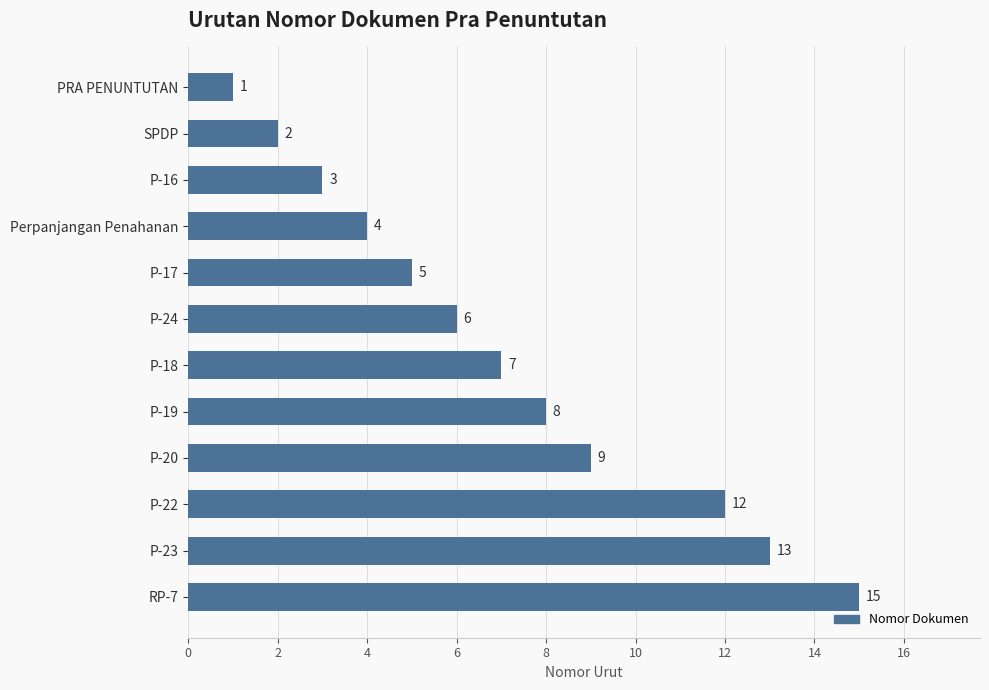

List the labels in order of value, smallest first.

PRA PENUNTUTAN, SPDP, P-16, Perpanjangan Penahanan, P-17, P-24, P-18, P-19, P-20, P-22, P-23, RP-7